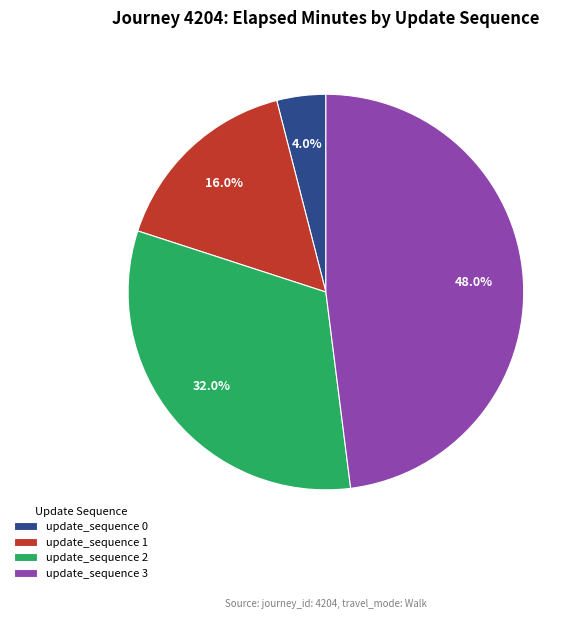

Is there a majority slice in this chart?

No